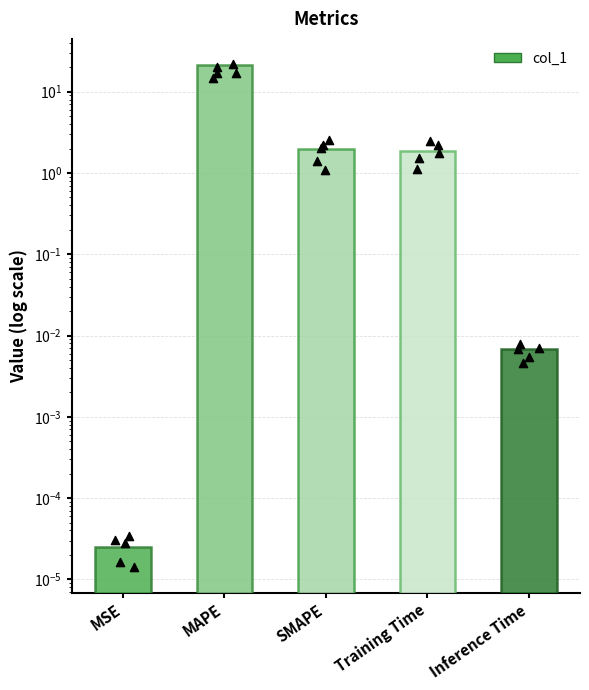

What is the change in value from MSE to SMAPE?

+2.0